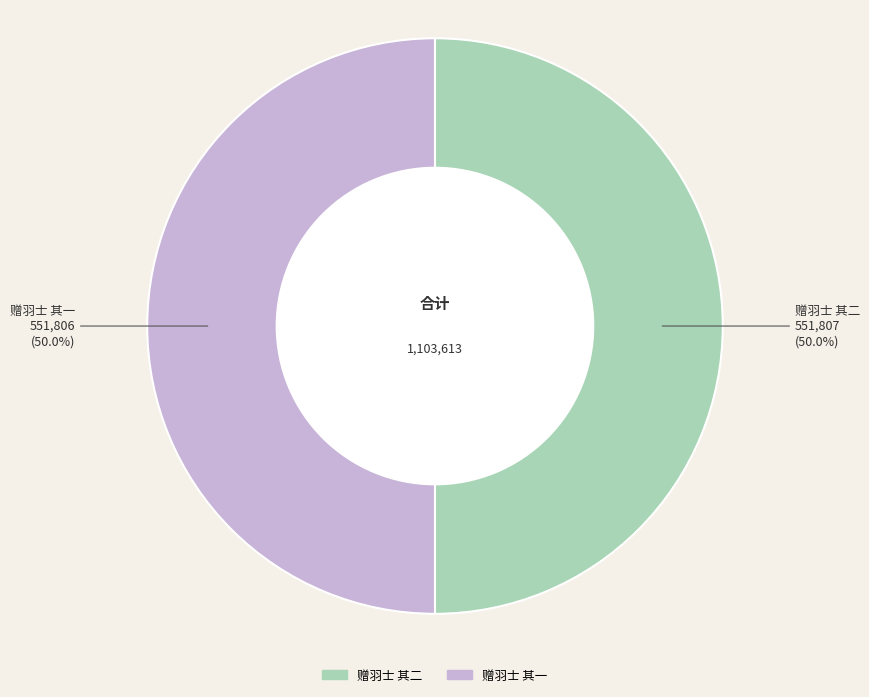

Approximately how many times larger is the value at 赠羽士 其二 compared to 赠羽士 其一?

1.0